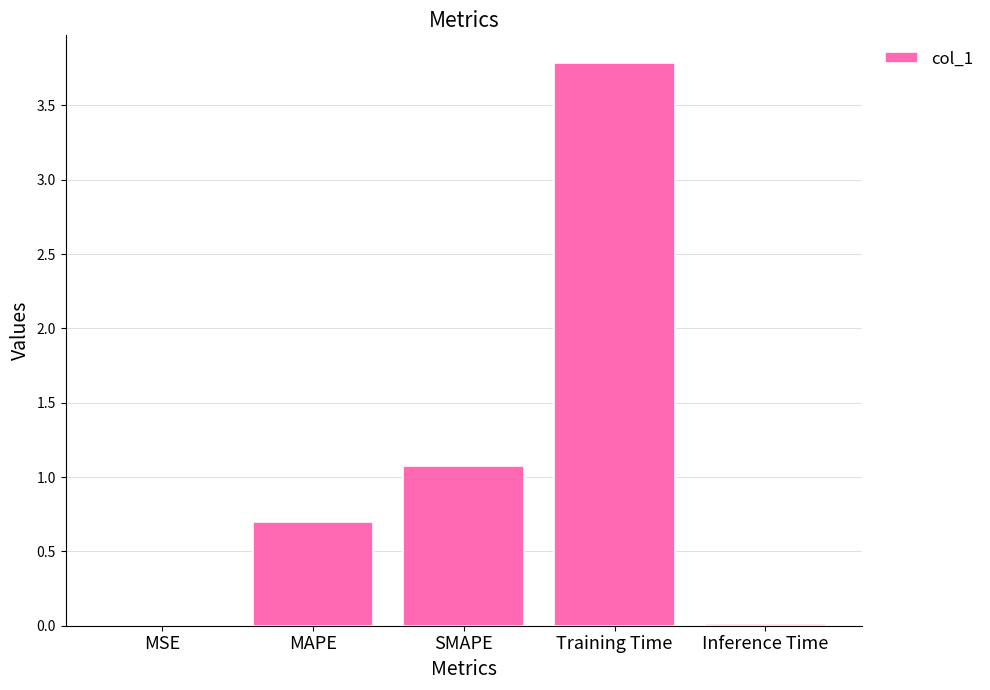

Where is the data nearest to the value 1?

SMAPE